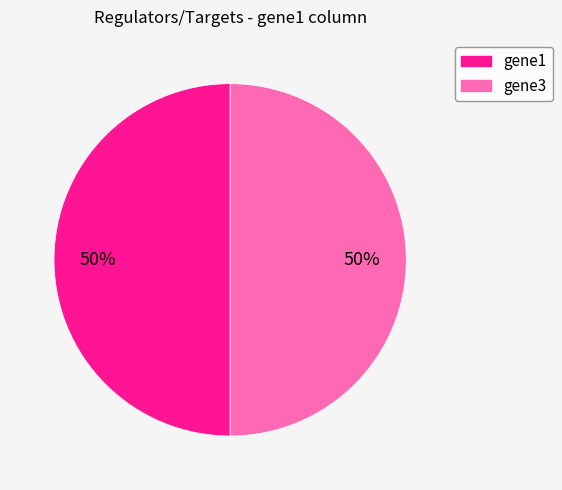

To the nearest percent, what is the average slice percentage?

50%